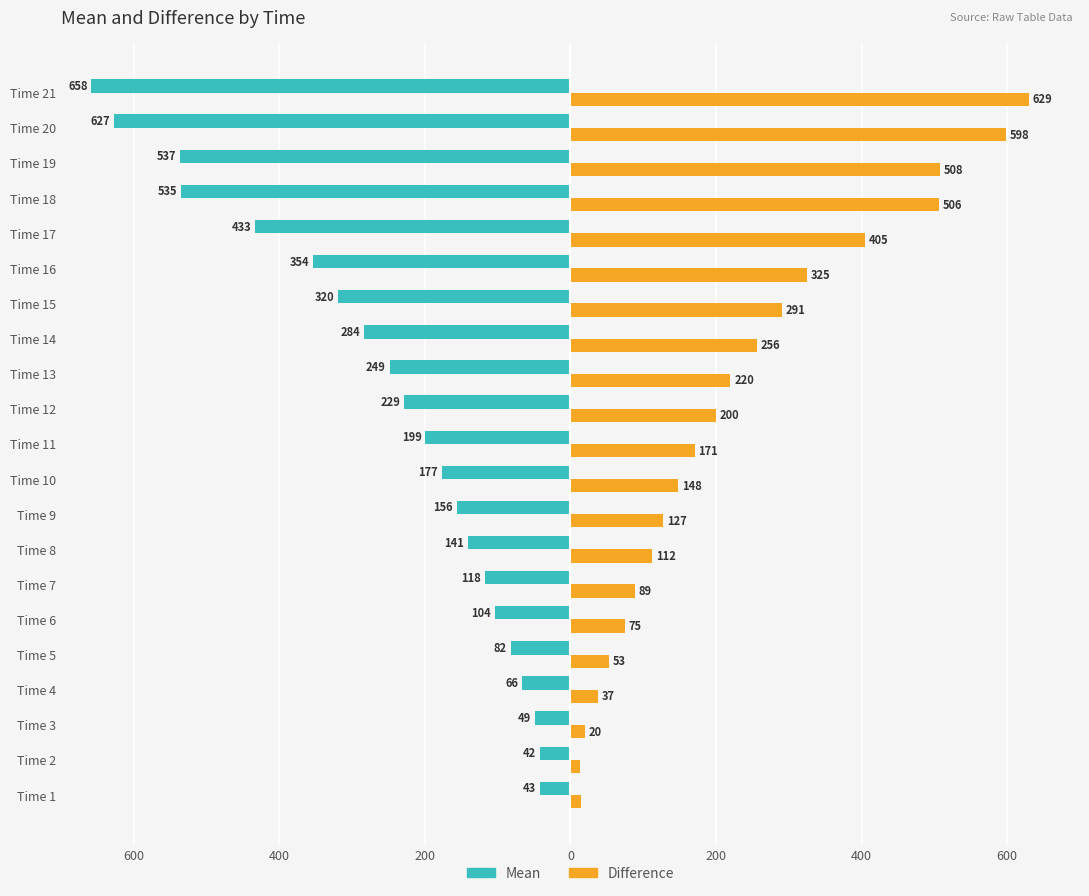

What are all the series names shown in the legend?

Mean, Difference